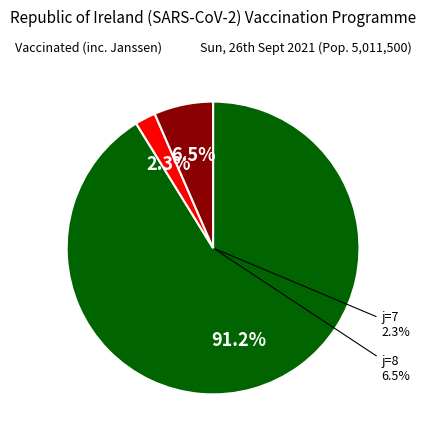

To the nearest percent, what percentage of the pie is 7?

2%